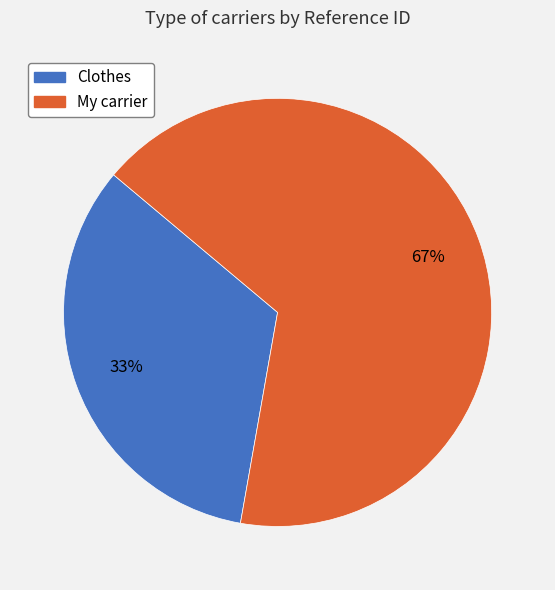

Which slice is the largest?

My carrier